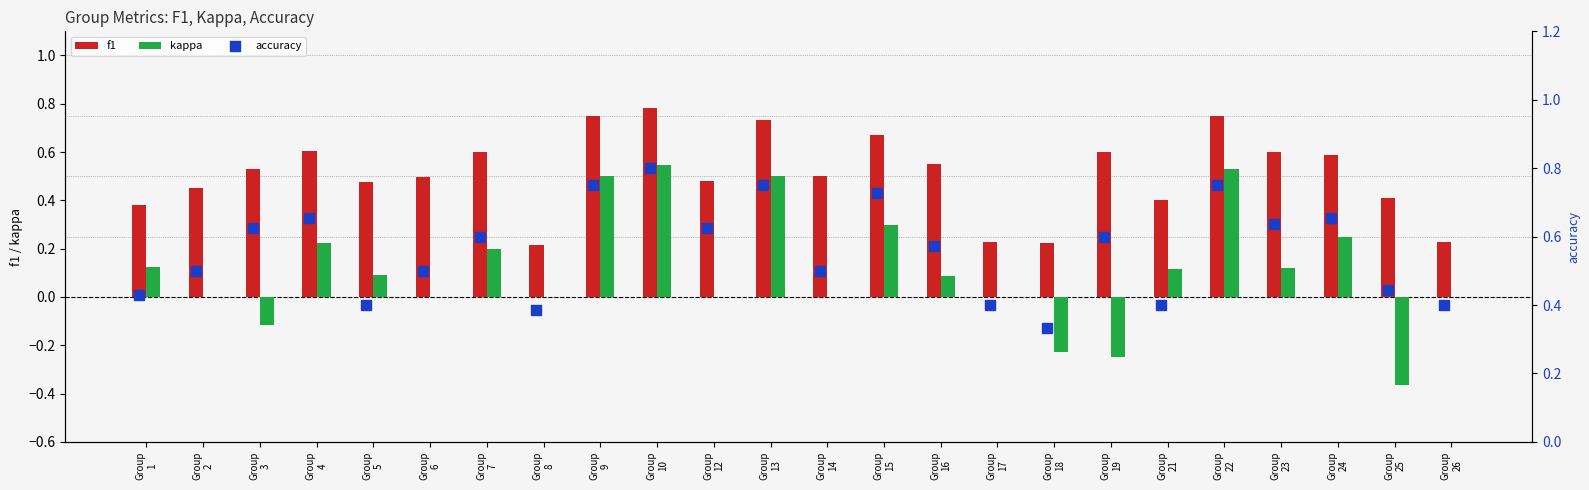

What is the total value across all series at Group
13?

2.0